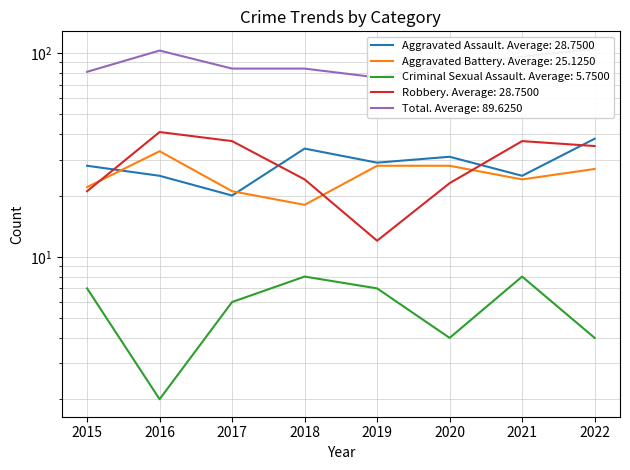

True or false: Criminal Sexual Assault and Total intersect in this chart.

False